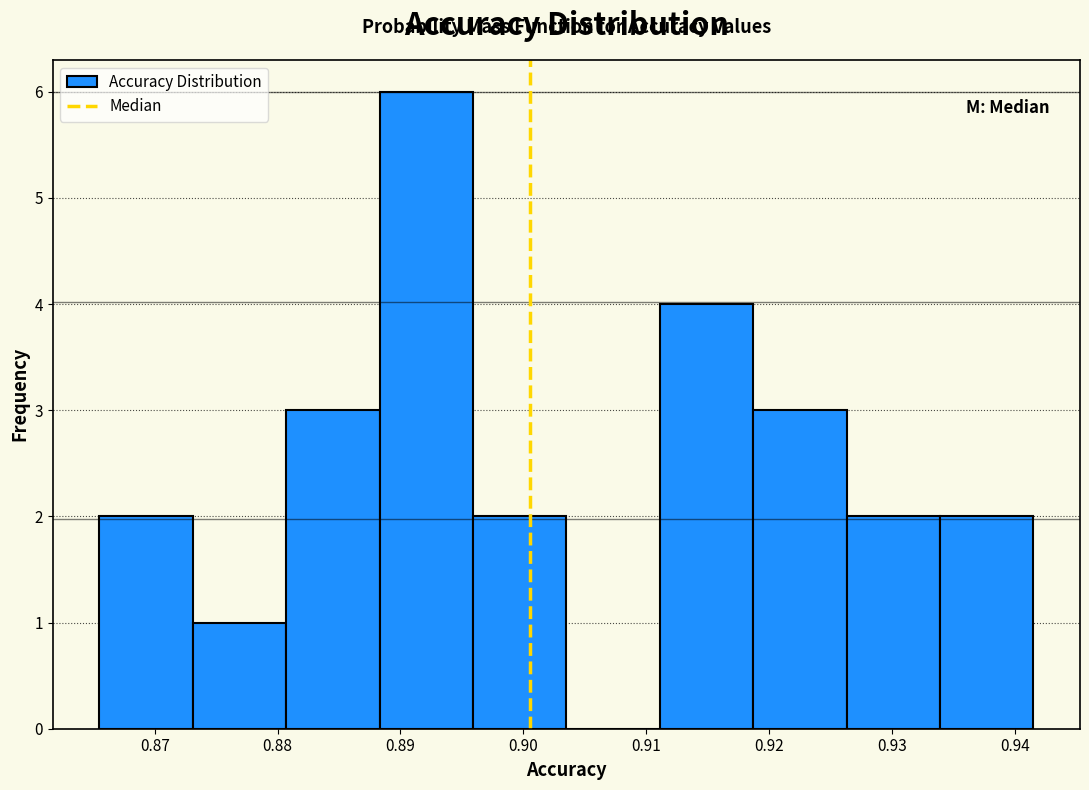

What is the height of the bar covering 0.911 to 0.919 on the x-axis? Neither the bar edges nor the heights are printed on the chart, so give them approximately, as read against the axes.

4